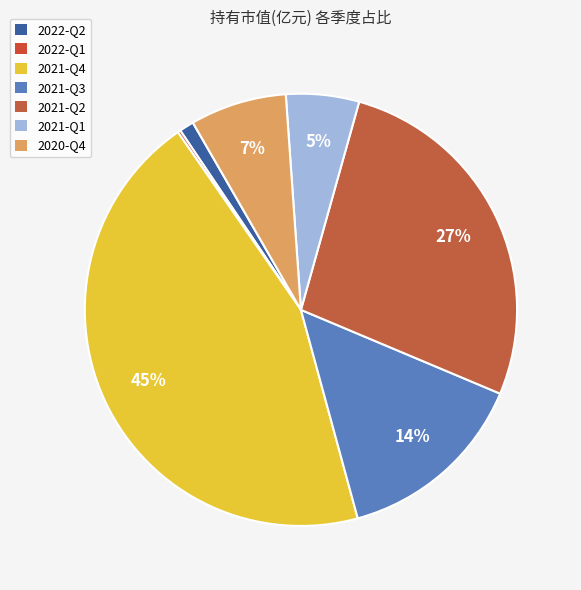

To the nearest percent, what is the combined percentage of 2021-Q3 and 2021-Q4?

59%